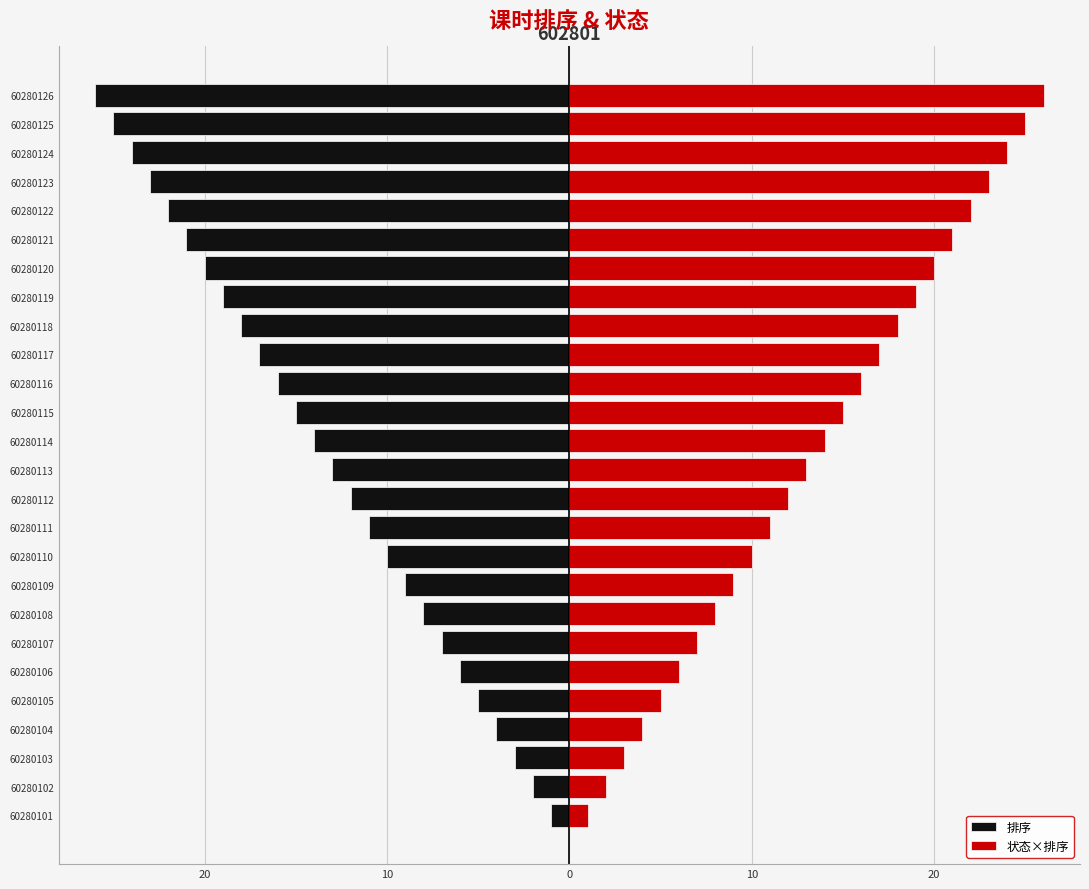

What is the sum of all 排序 values?

-351